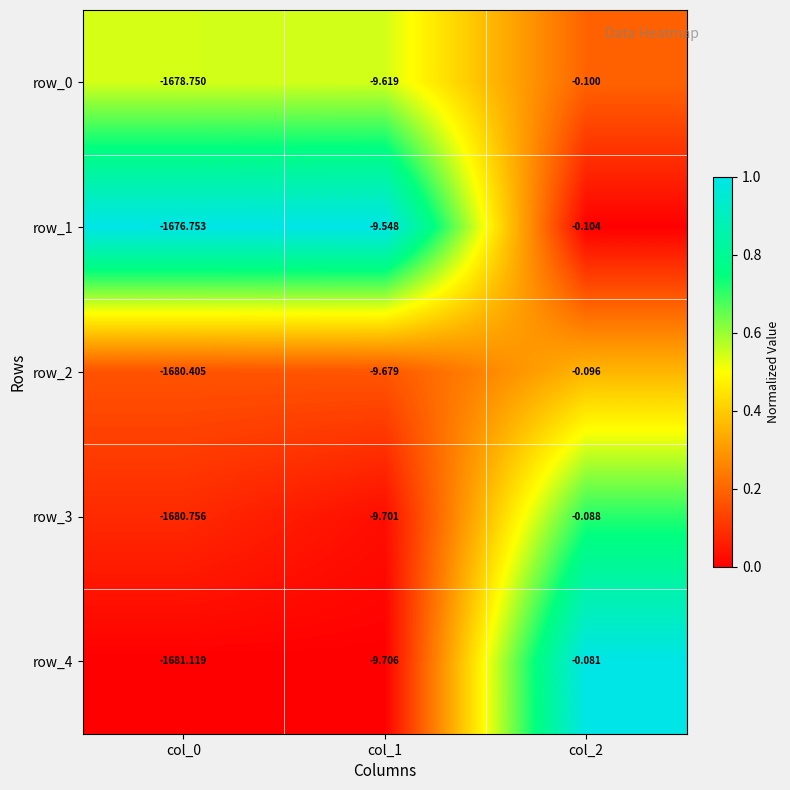

What is the total value across all series at col_2?

-0.5